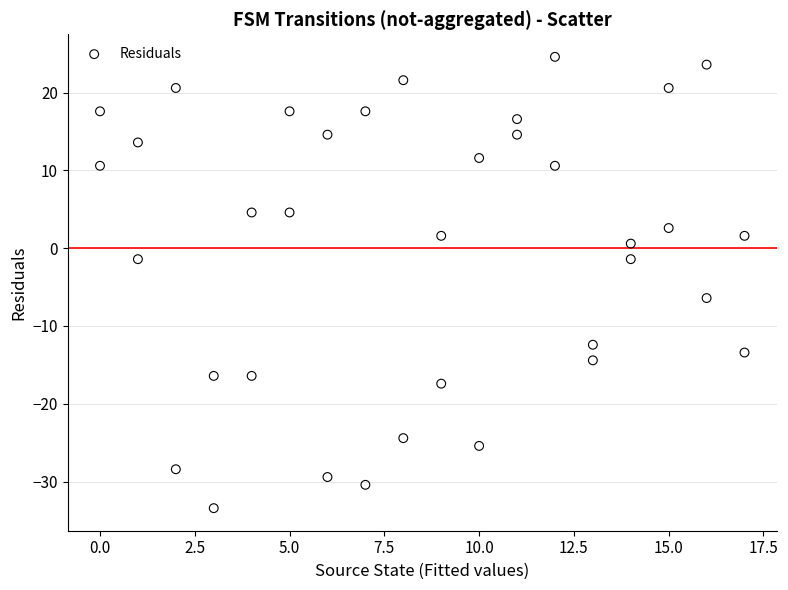

What is the range of X values (max minus min)?

17.0